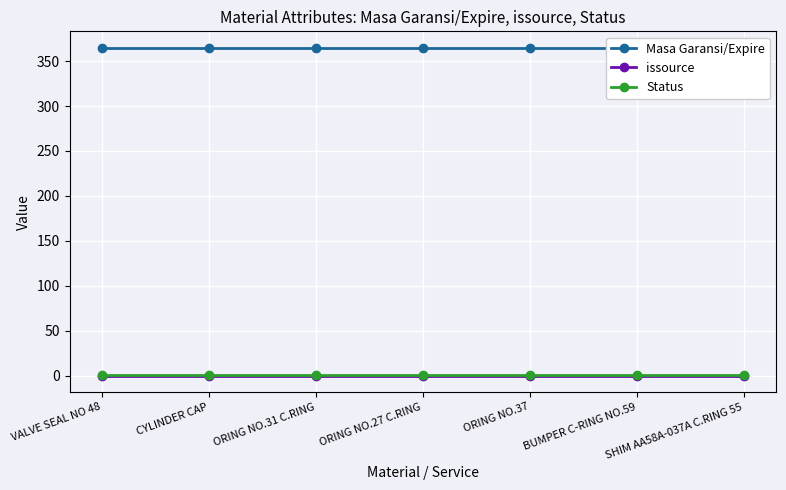

Is it true that Masa Garansi/Expire equals 365 at ORING NO.31 C.RING?

True